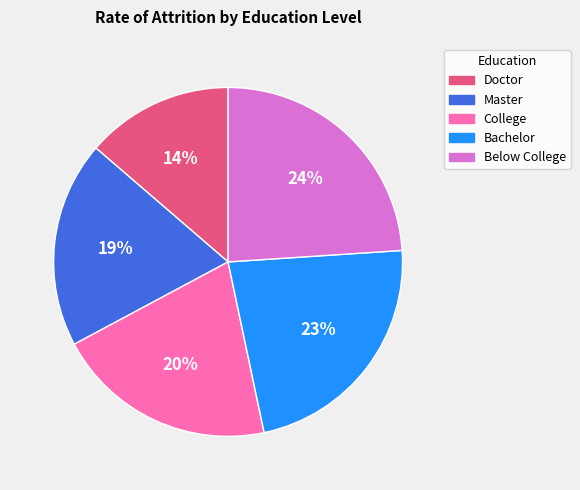

What percentage is the Master slice, to the nearest percent?

19%